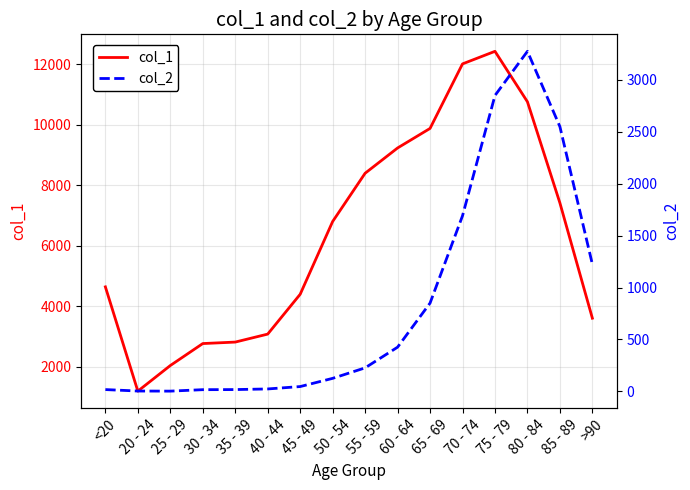

In col_1, how many points are lower than both neighbors (excluding endpoints)?

1